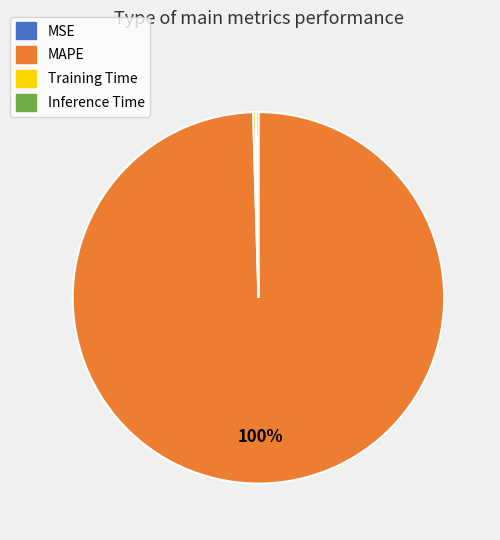

Which category accounts for the majority?

MAPE